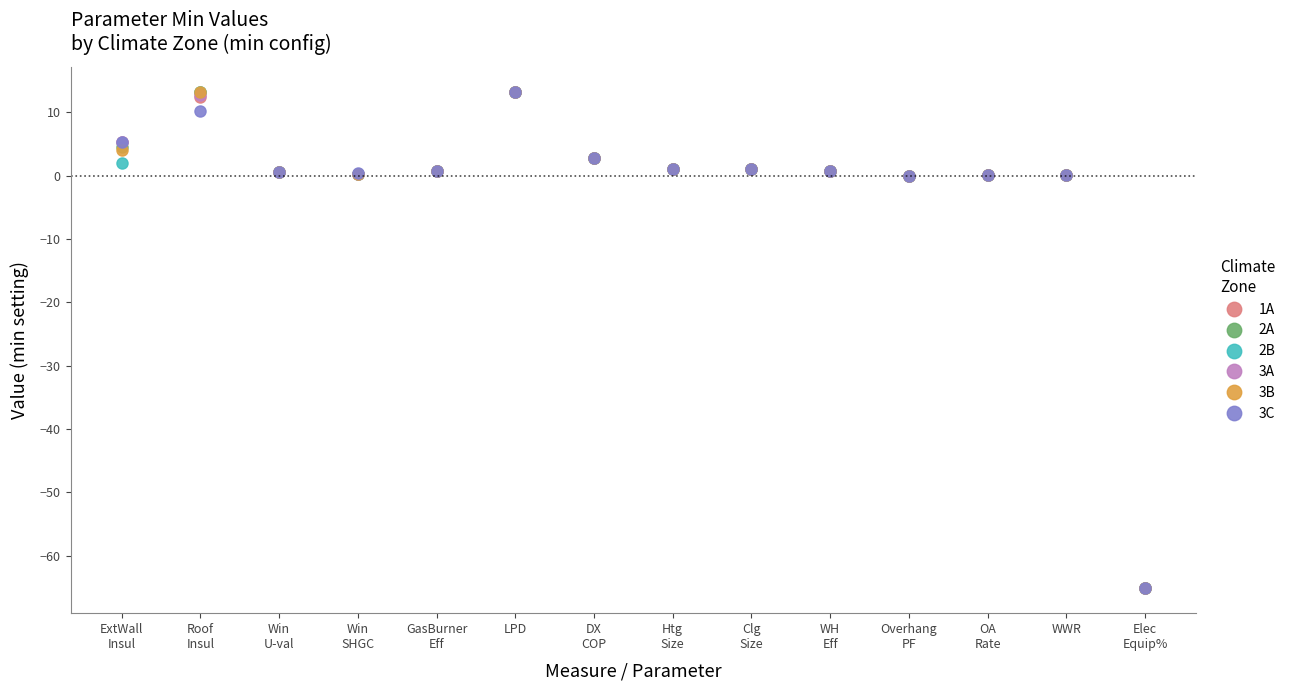

What is the smallest value displayed?

-65.1